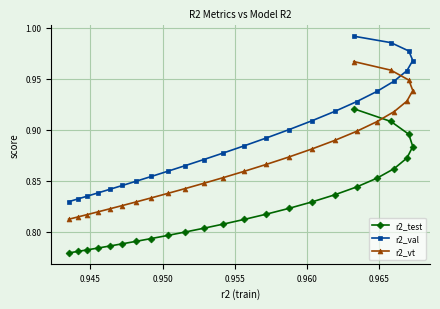

At how many categories does at least one series exceed 0?

25